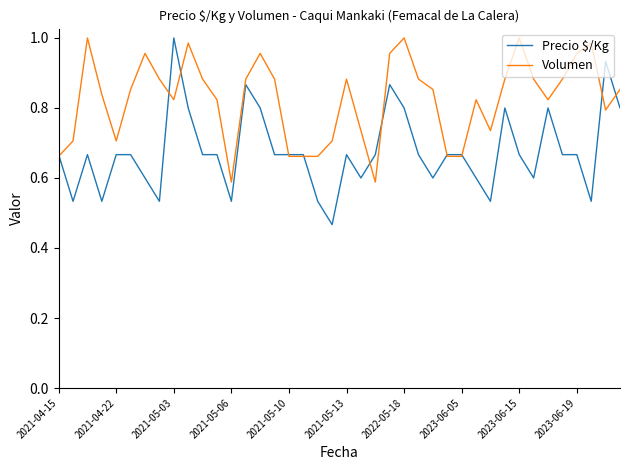

Which series has the largest total across all categories?

Volumen